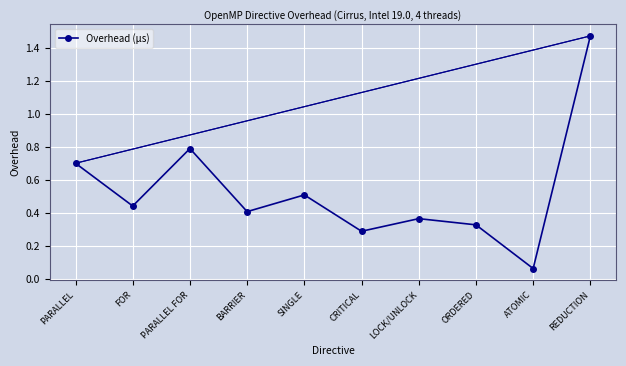

Rank the categories by value from highest to lowest.

REDUCTION, PARALLEL FOR, PARALLEL, SINGLE, FOR, BARRIER, LOCK/UNLOCK, ORDERED, CRITICAL, ATOMIC